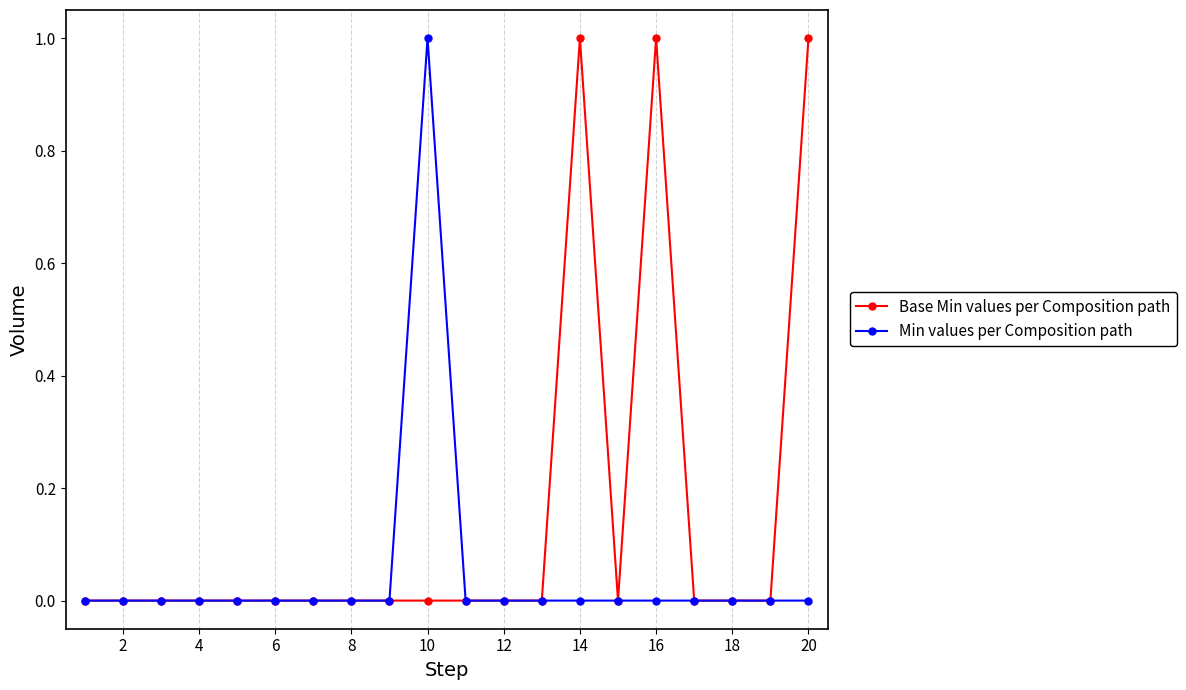

Which series has the largest total across all categories?

Base Min values per Composition path